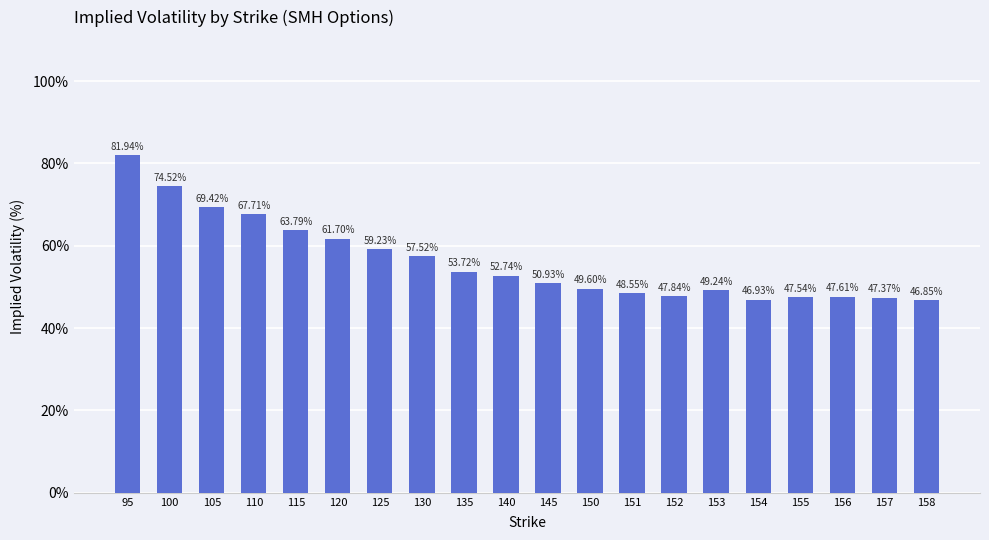

True or false: the data shows 48.5 at 151.

True